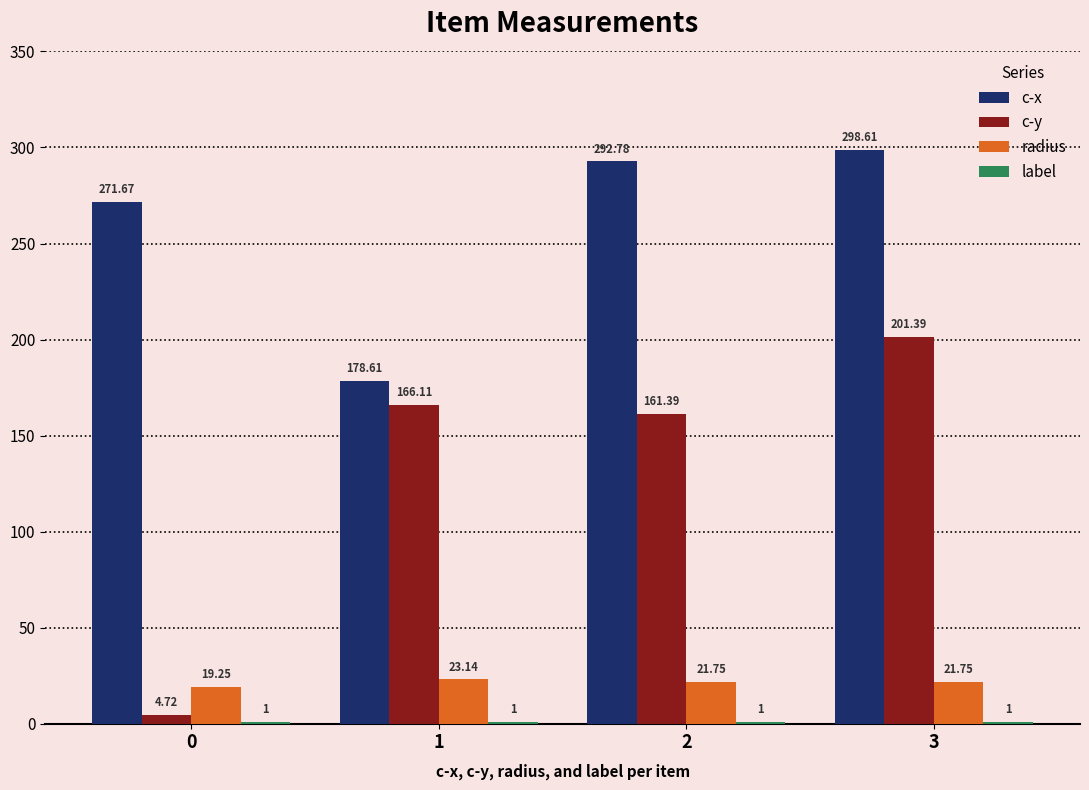

What is the sum of all radius values?

85.9